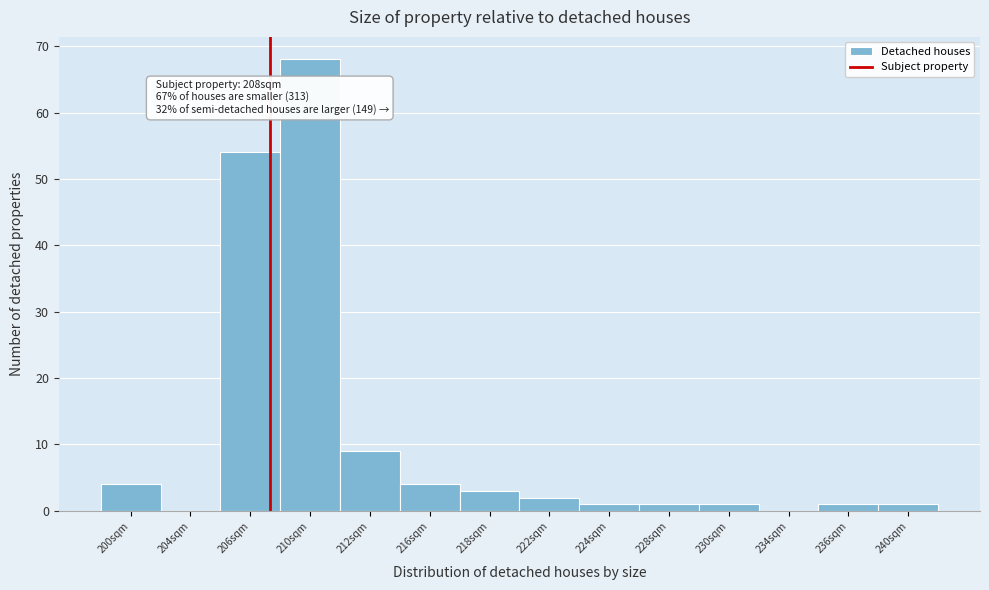

Reading right to left, extract all data points from this chart.

240sqm=1	236sqm=1	234sqm=0	230sqm=1	228sqm=1	224sqm=1	222sqm=2	218sqm=3	216sqm=4	212sqm=9	210sqm=68	206sqm=54	204sqm=0	200sqm=4